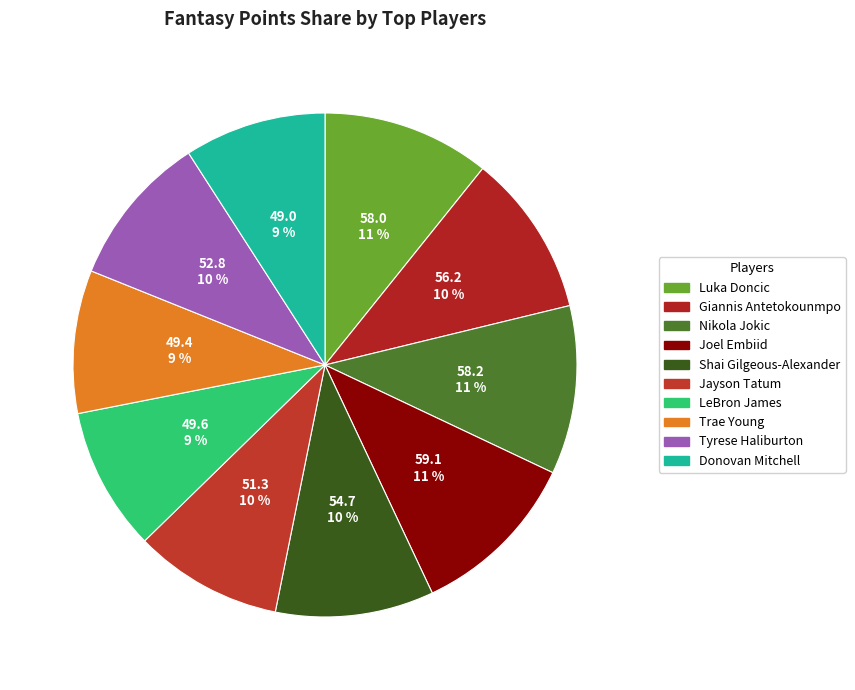

What portion of the pie excludes Nikola Jokic?

89.2%